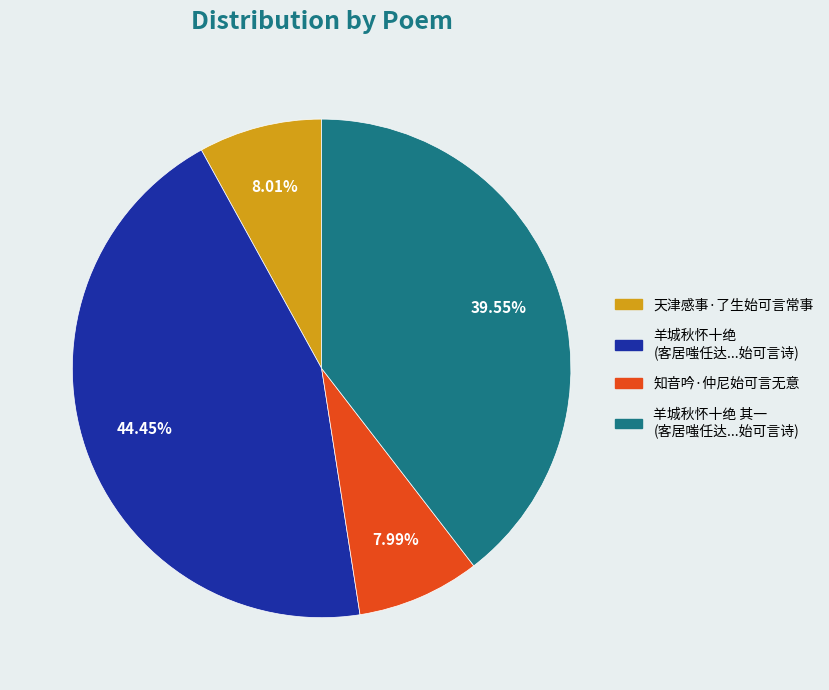

Does any single category account for the majority?

No